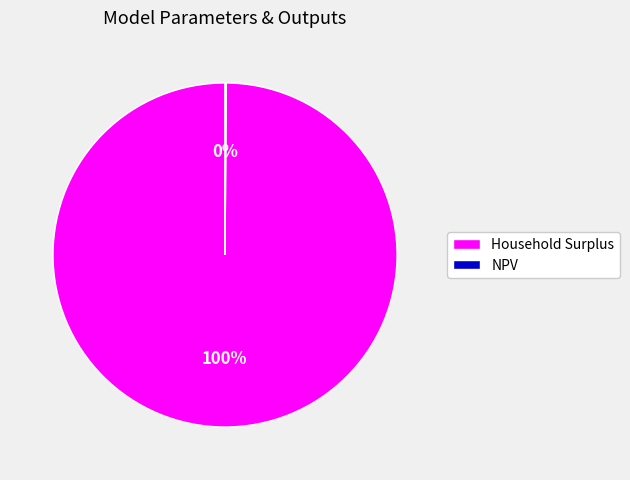

Which category has the biggest portion of the pie?

Household Surplus